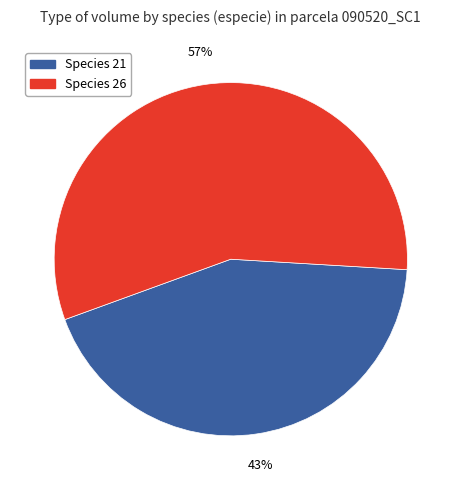

True or false: Species 26 accounts for 57% of the total.

True